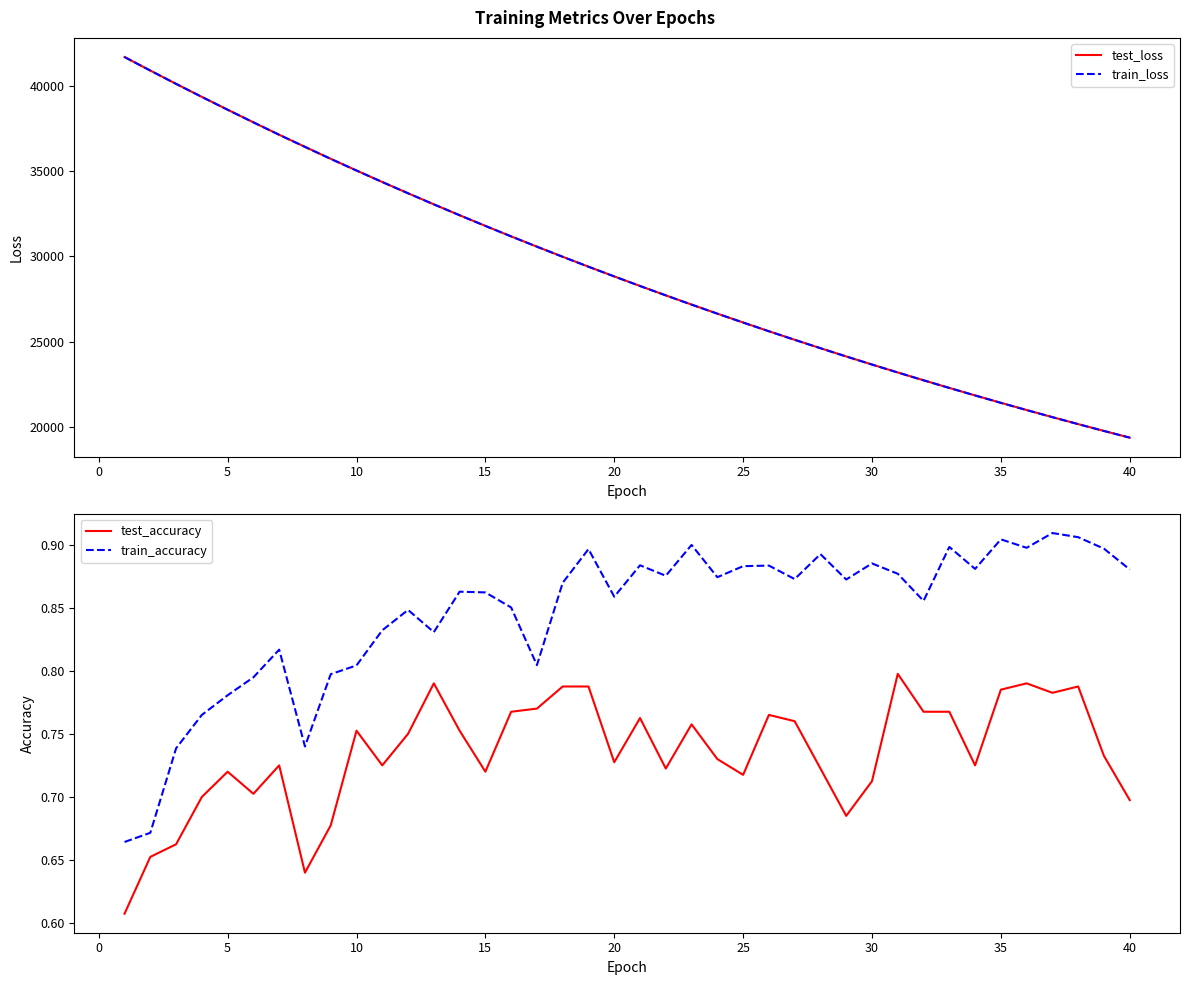

What are all the series names shown in the legend?

test_loss, train_loss, test_accuracy, train_accuracy